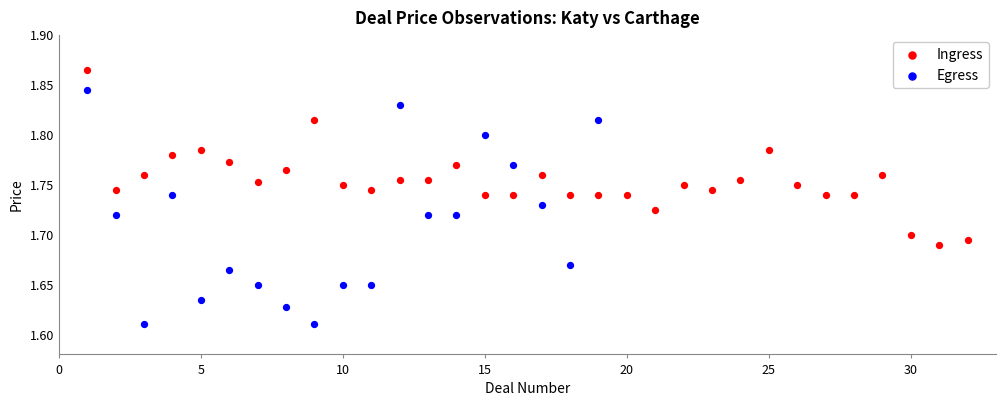

Which series contains the highest Y value?

Ingress